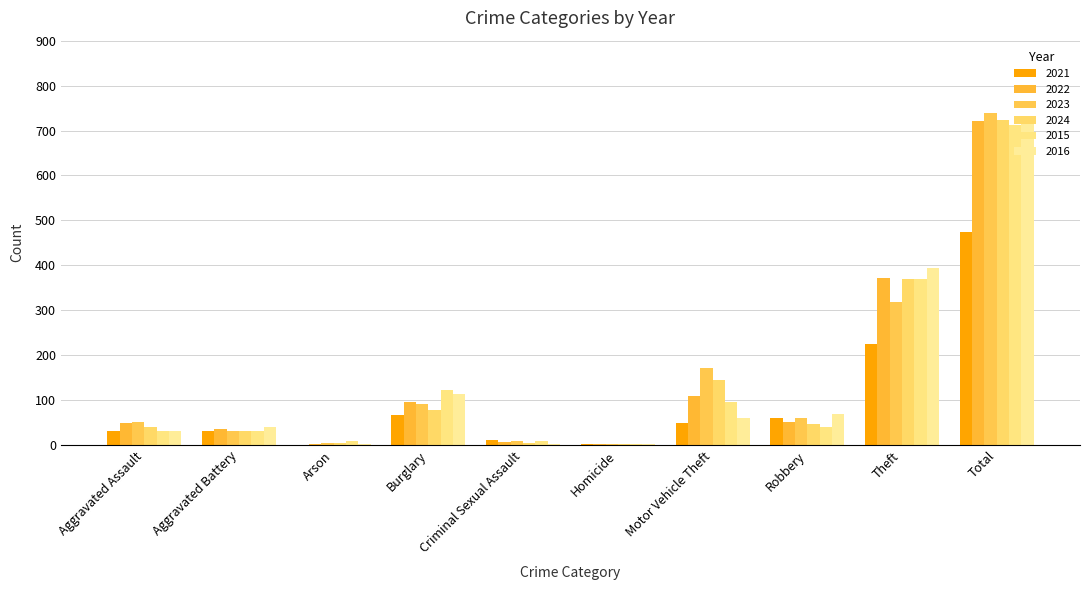

How many distinct data groups are displayed?

6